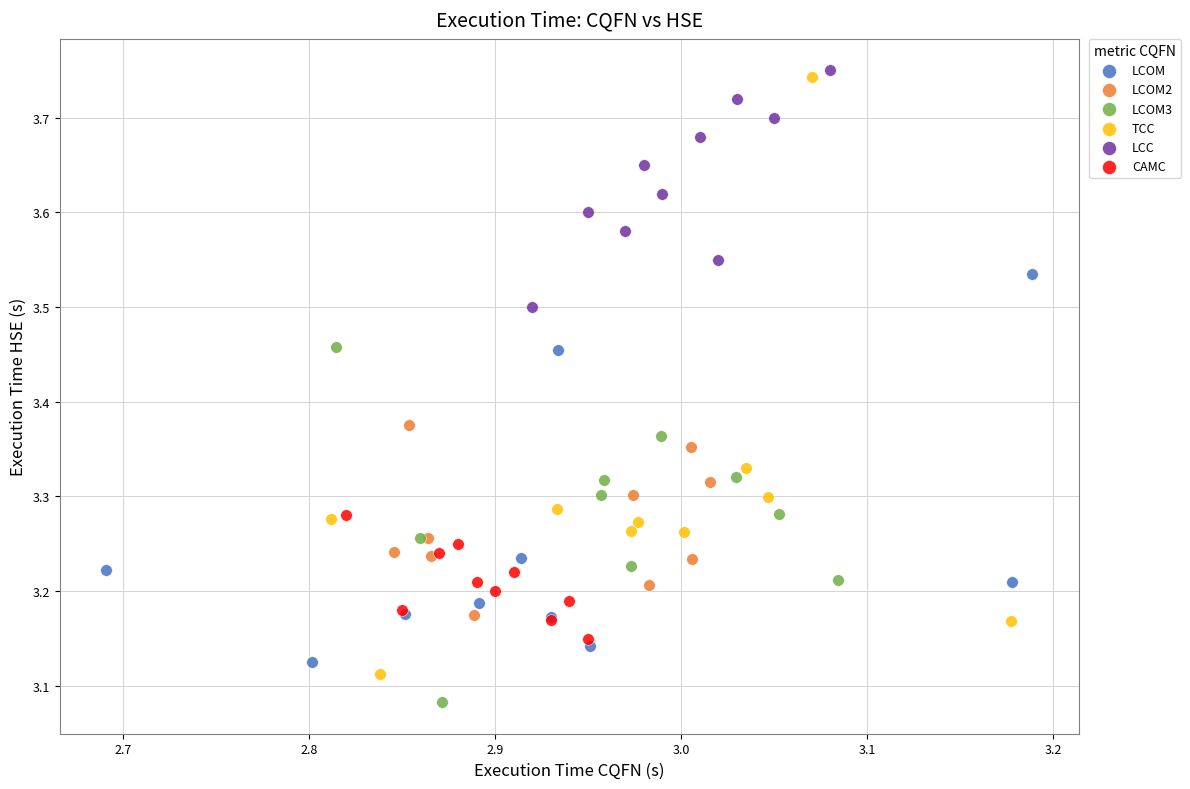

Which series has the widest spread of Y values?

TCC